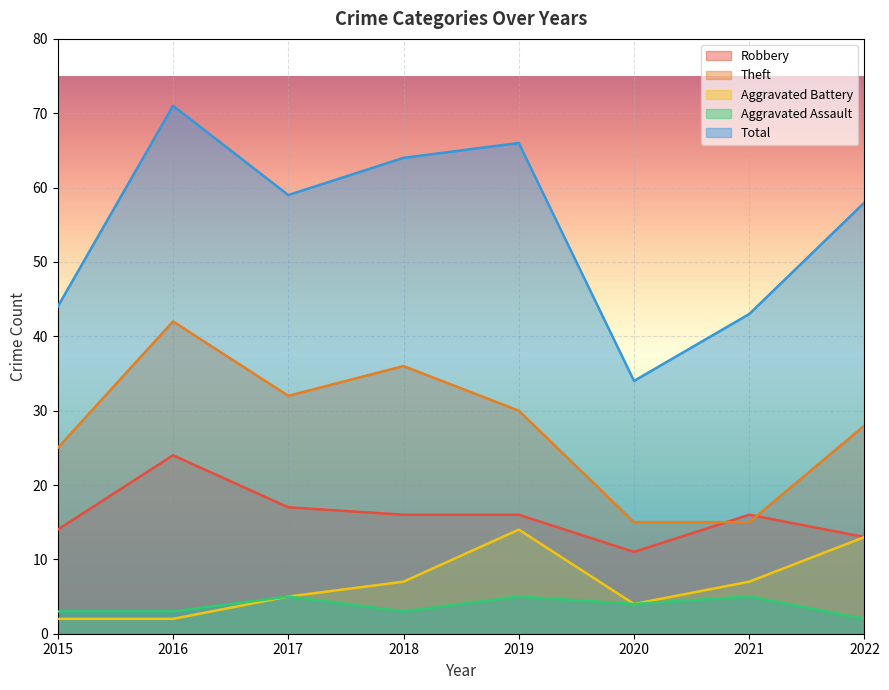

Where is Total nearest to the value 52?

2022